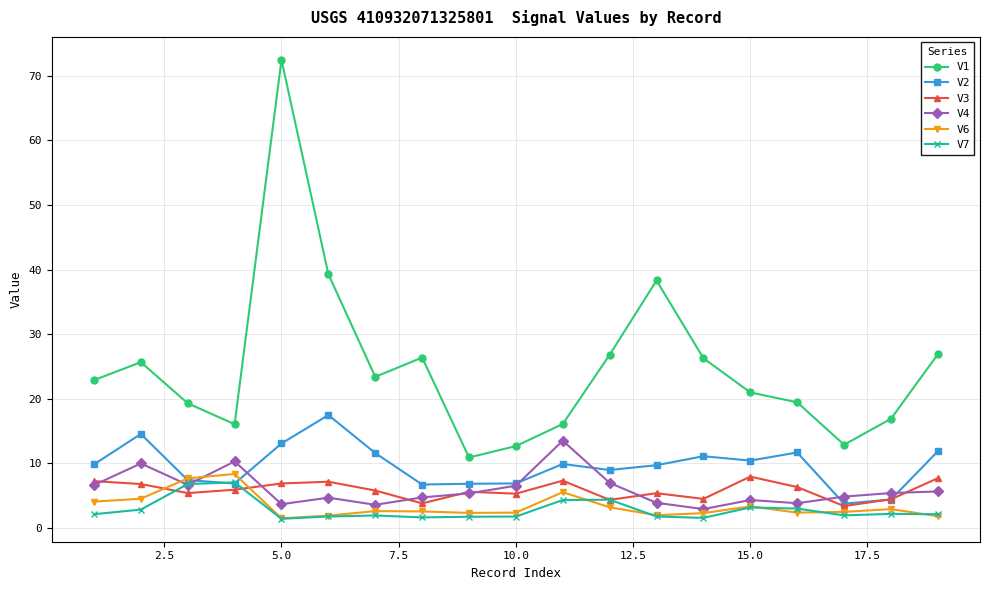

What is the minimum value for V1?

10.9